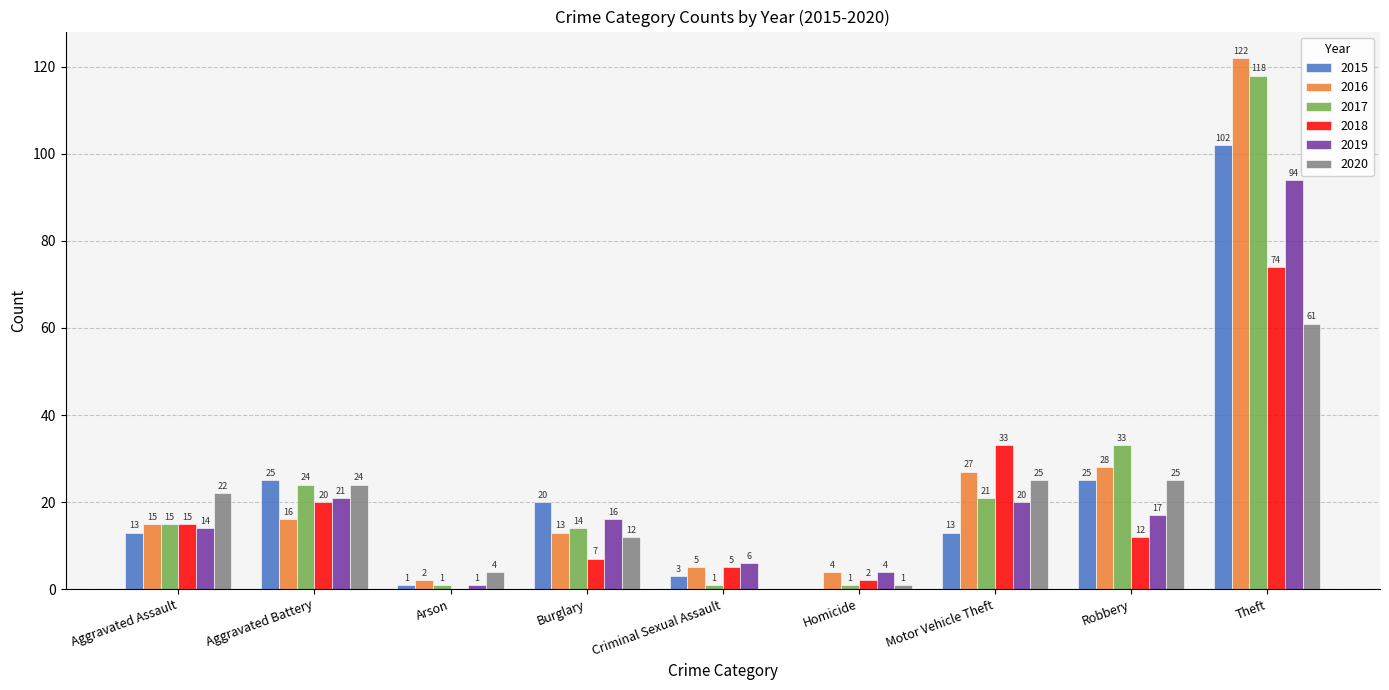

Reading right to left, extract all data points from this chart.

2015: Theft=102	Robbery=25	Motor Vehicle Theft=13	Homicide=0	Criminal Sexual Assault=3	Burglary=20	Arson=1	Aggravated Battery=25	Aggravated Assault=13
2016: Theft=122	Robbery=28	Motor Vehicle Theft=27	Homicide=4	Criminal Sexual Assault=5	Burglary=13	Arson=2	Aggravated Battery=16	Aggravated Assault=15
2017: Theft=118	Robbery=33	Motor Vehicle Theft=21	Homicide=1	Criminal Sexual Assault=1	Burglary=14	Arson=1	Aggravated Battery=24	Aggravated Assault=15
2018: Theft=74	Robbery=12	Motor Vehicle Theft=33	Homicide=2	Criminal Sexual Assault=5	Burglary=7	Arson=0	Aggravated Battery=20	Aggravated Assault=15
2019: Theft=94	Robbery=17	Motor Vehicle Theft=20	Homicide=4	Criminal Sexual Assault=6	Burglary=16	Arson=1	Aggravated Battery=21	Aggravated Assault=14
2020: Theft=61	Robbery=25	Motor Vehicle Theft=25	Homicide=1	Criminal Sexual Assault=0	Burglary=12	Arson=4	Aggravated Battery=24	Aggravated Assault=22